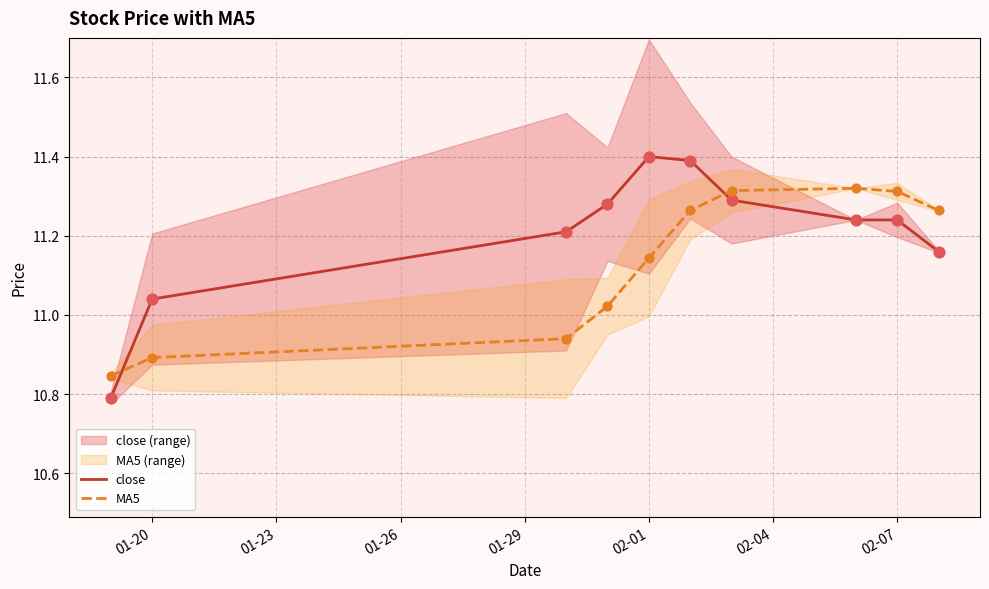

True or false: close has a value of 14.4 at 01-20.

False